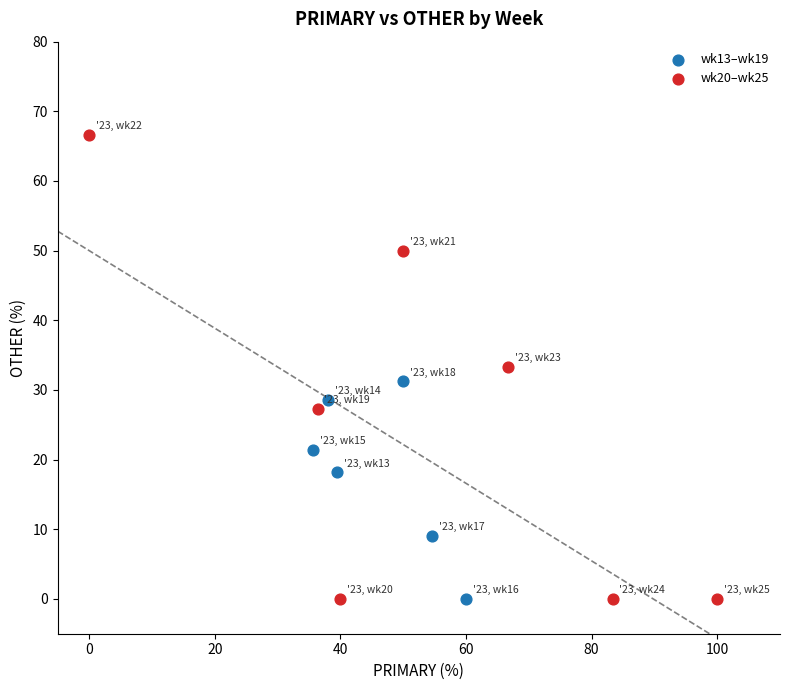

Which series contains the highest Y value?

wk20–wk25